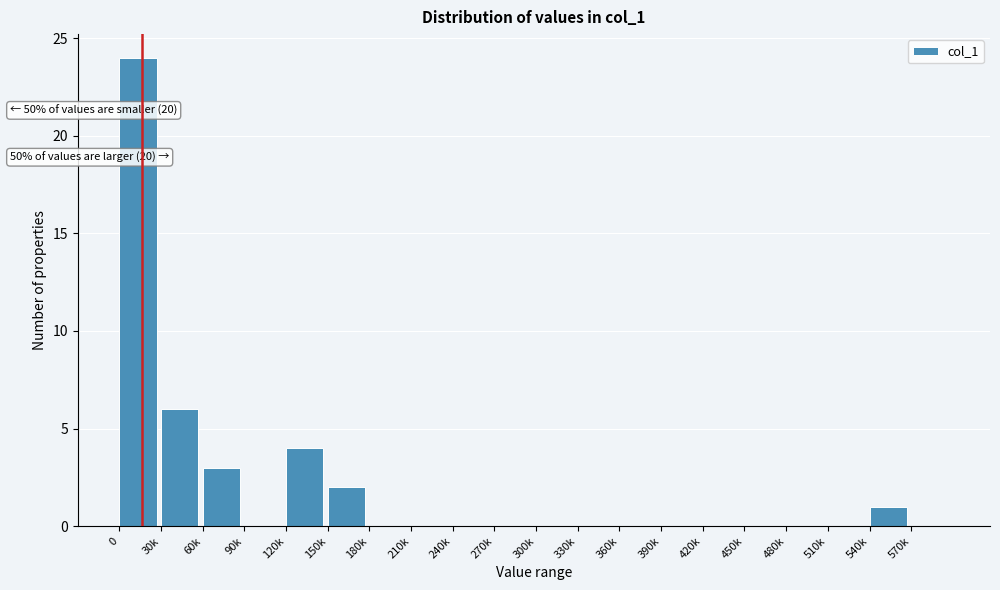

Reading right to left, what are all the values shown in this chart?

570k=0	540k=1	510k=0	480k=0	450k=0	420k=0	390k=0	360k=0	330k=0	300k=0	270k=0	240k=0	210k=0	180k=0	150k=2	120k=4	90k=0	60k=3	30k=6	0=24